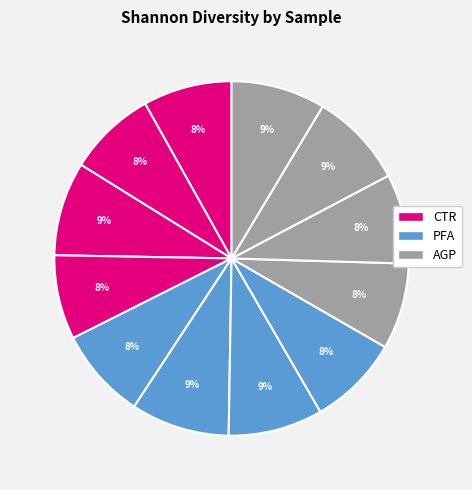

Does any single category account for the majority?

No